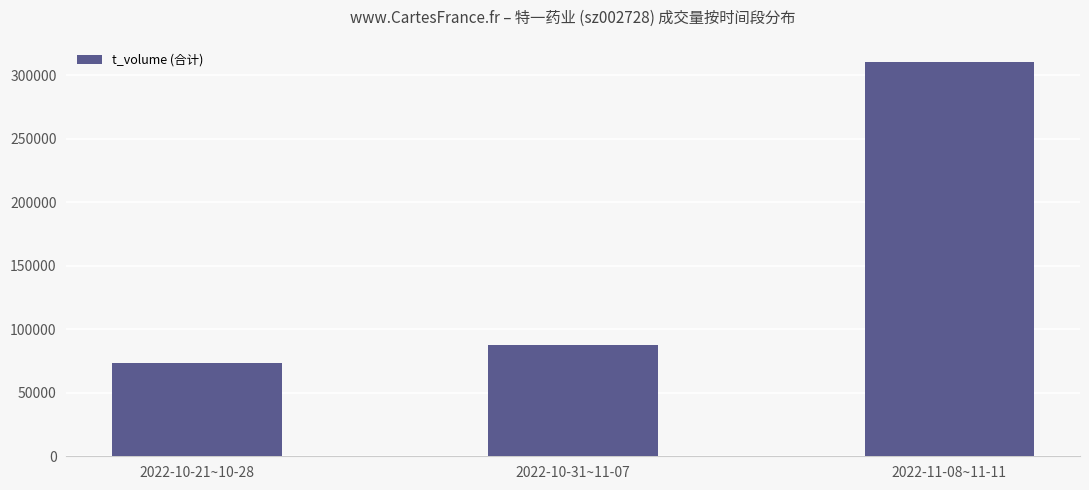

What is the label of the 3rd bar from the right?

2022-10-21~10-28